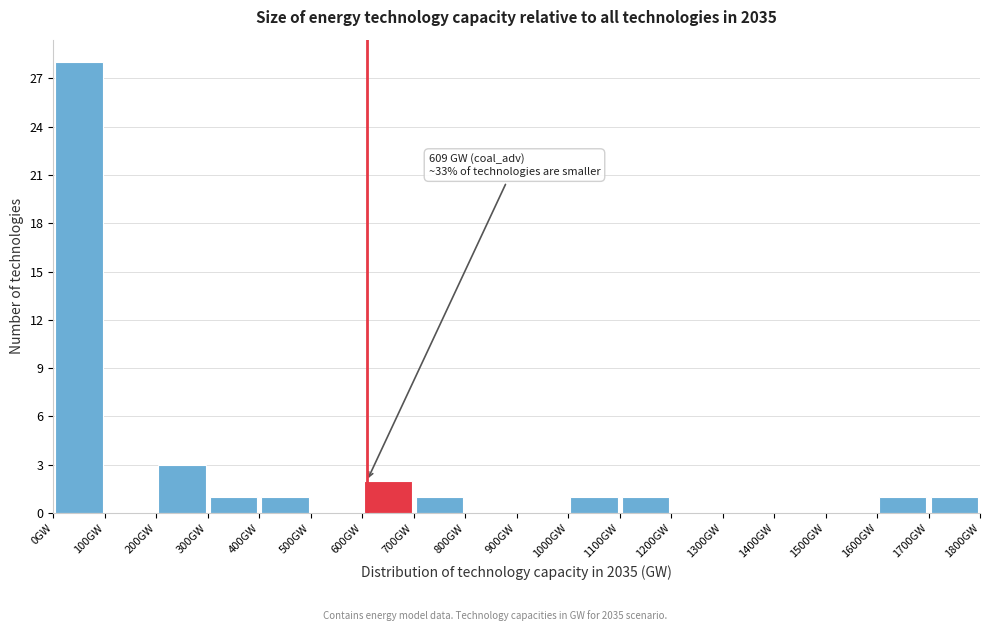

Over which range of the x-axis is the bar tallest?

0 to 100